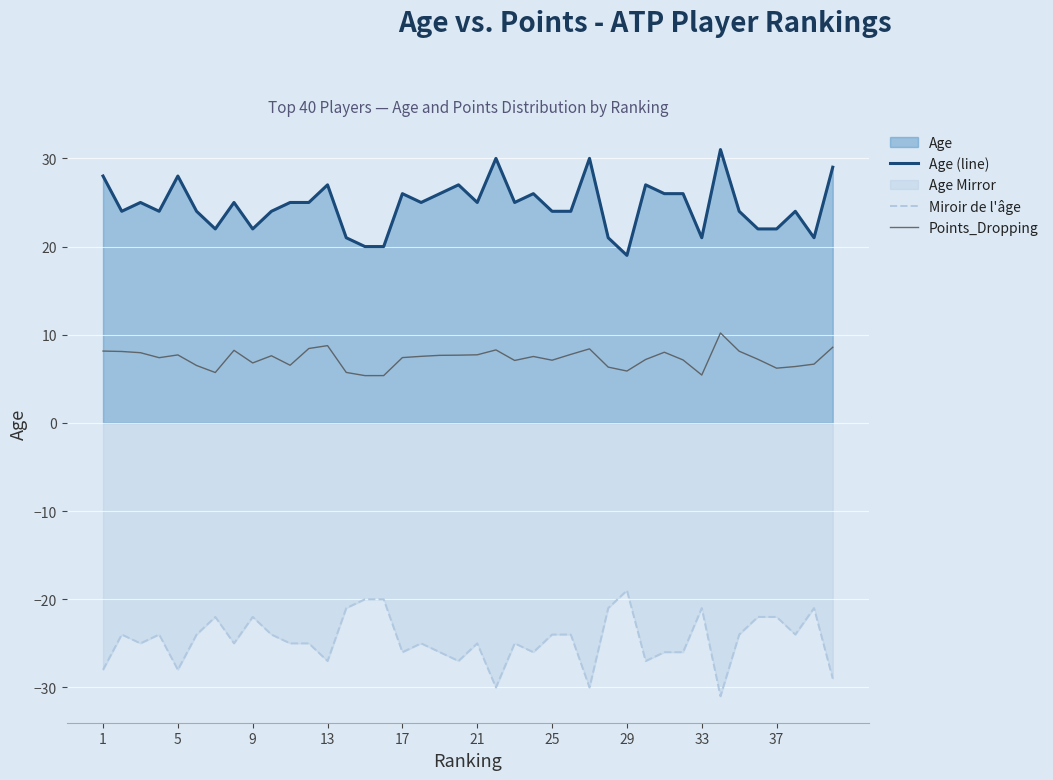

Rank the series by their maximum value, from highest to lowest.

Age (line), Points_Dropping, Miroir de l'âge